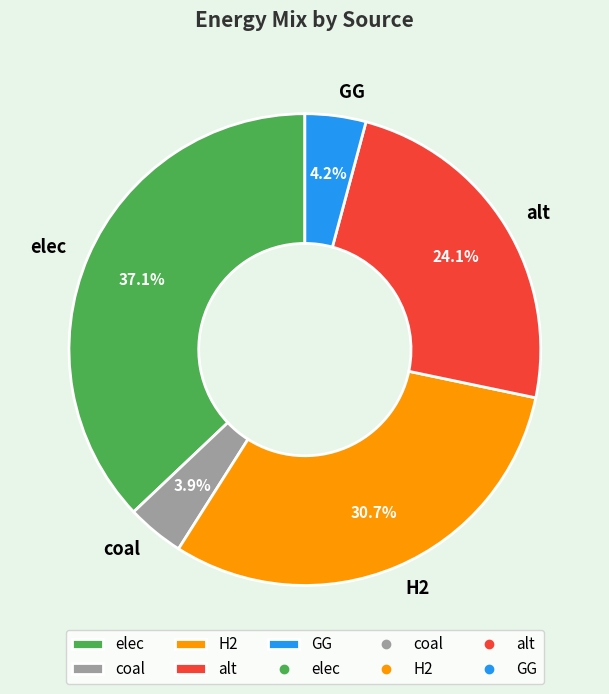

Is it true that coal is 12% of the pie?

False